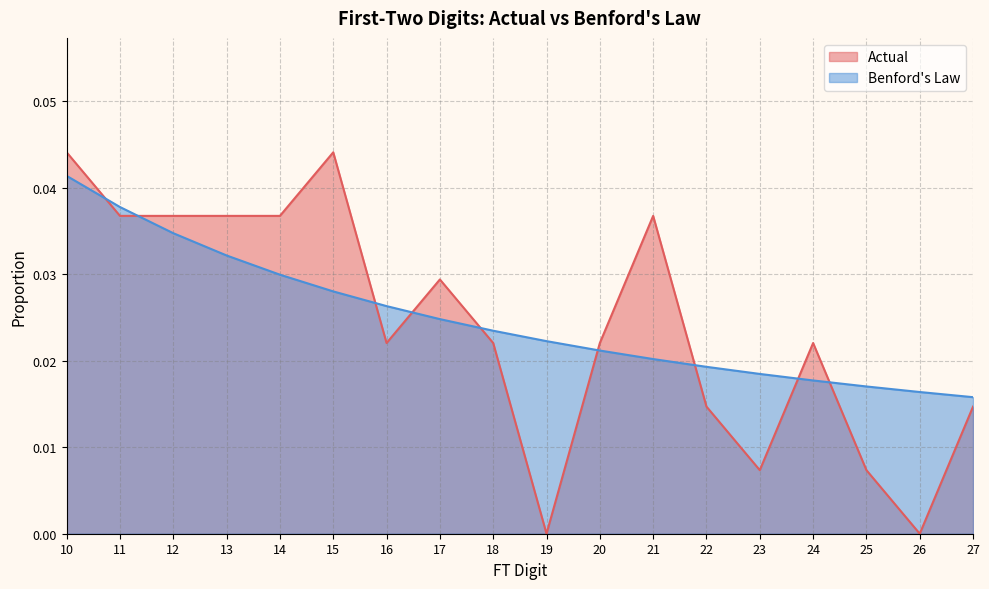

At which category is the sum across all series the highest?

10